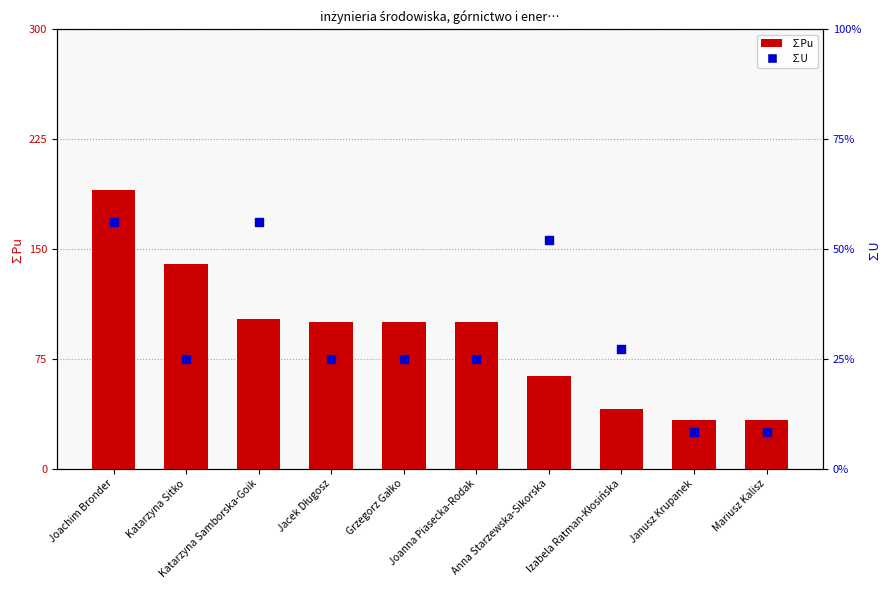

Which series has the widest spread of Y values?

∑Pu